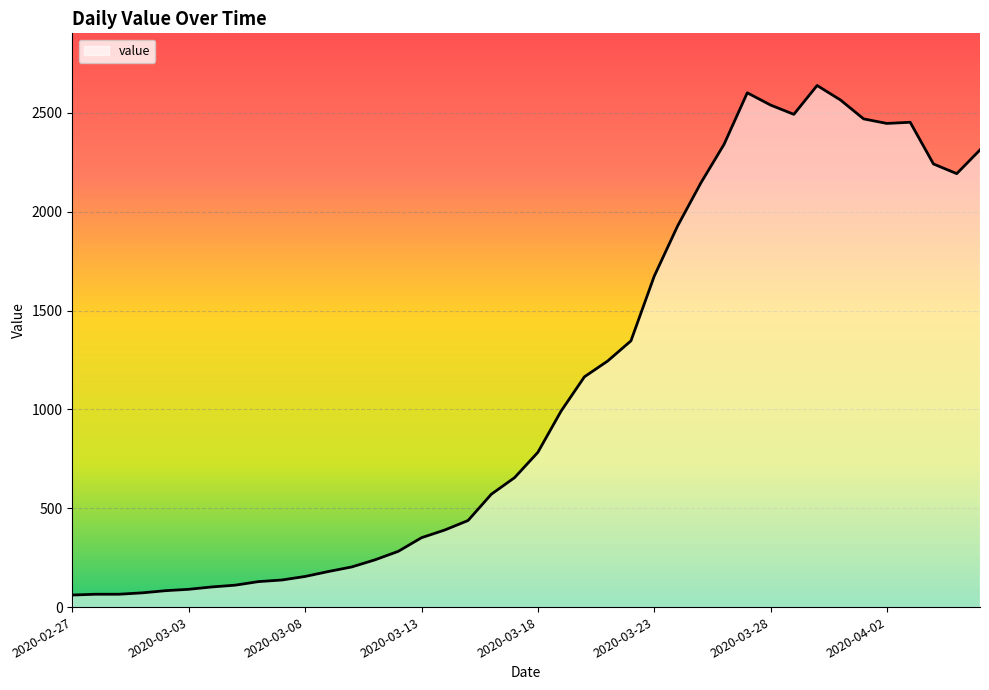

What is the minimum value shown in the chart?

61